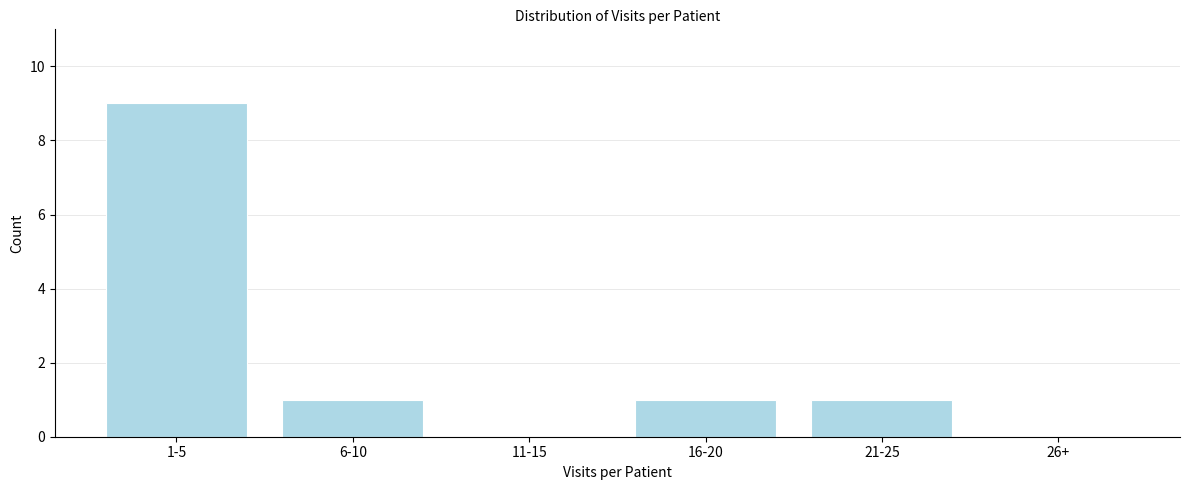

Reading left to right, transcribe all the data shown in this chart.

1-5=9	6-10=1	11-15=0	16-20=1	21-25=1	26+=0